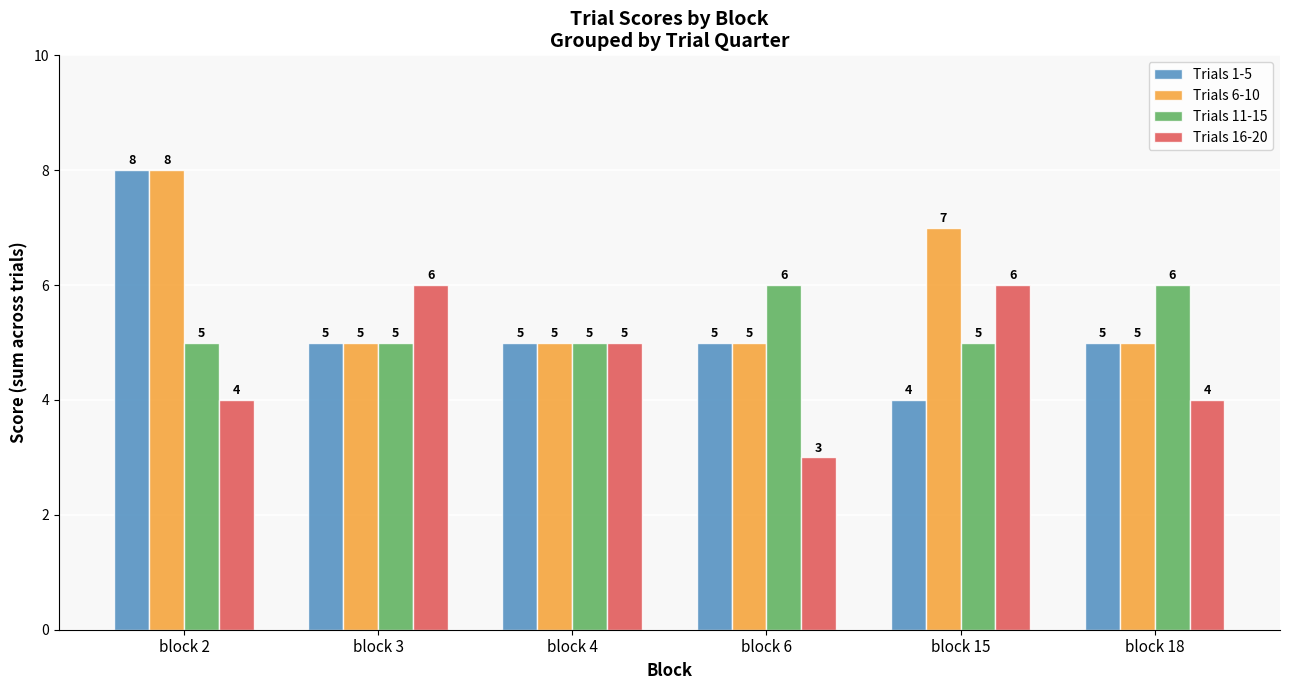

Read the Trials 6-10 value at block 15.

7